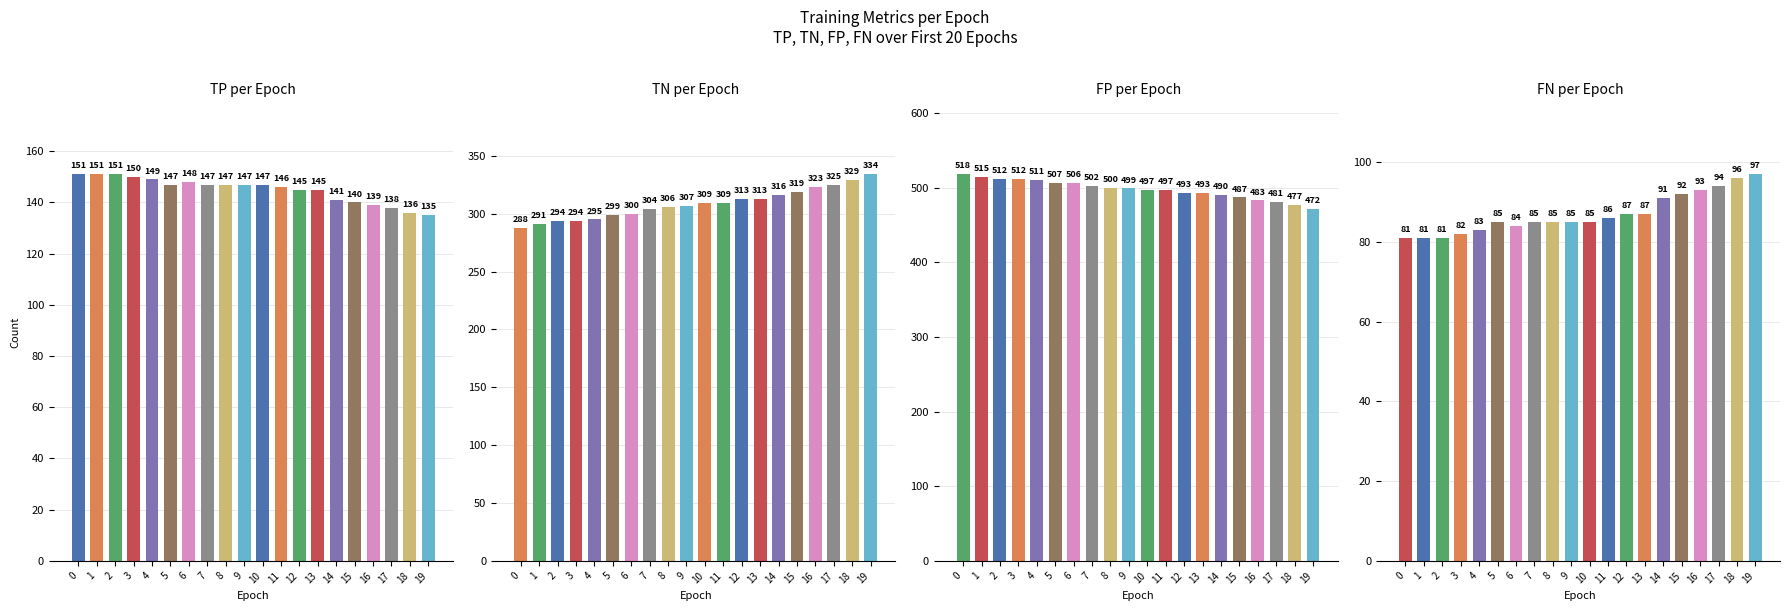

How many values in the FP series are below 499?

10